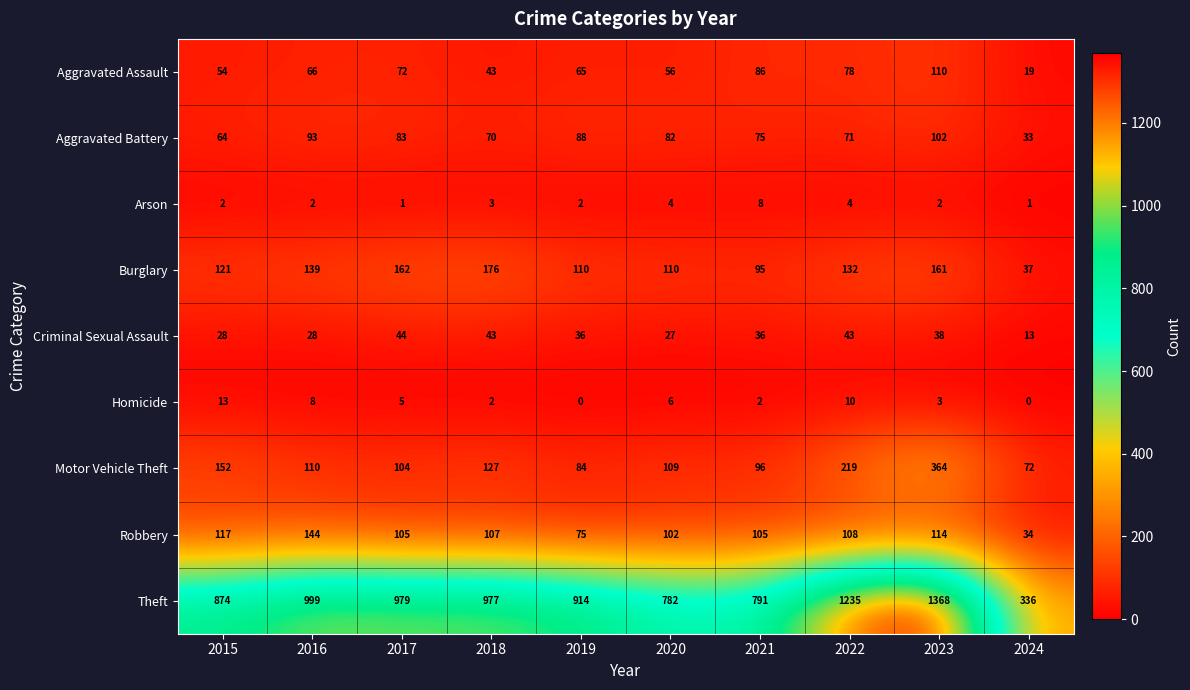

What is the average value of the Motor Vehicle Theft series?

144